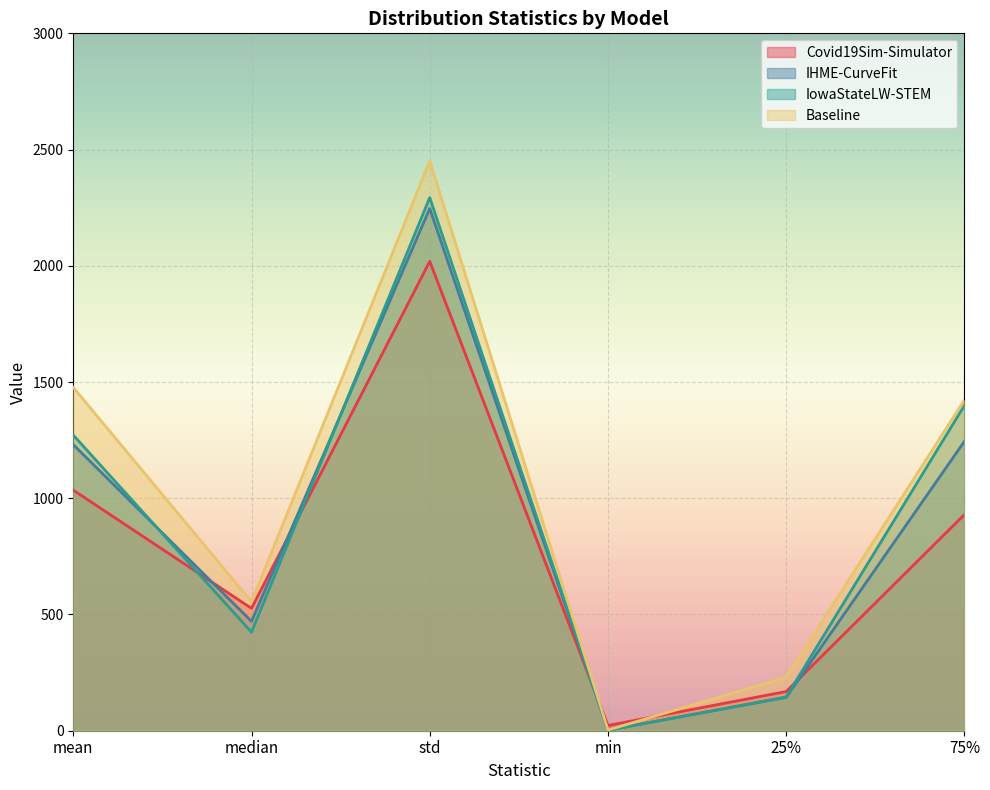

What is the difference between the maximum and second lowest values in the IHME-CurveFit series?

2102.7